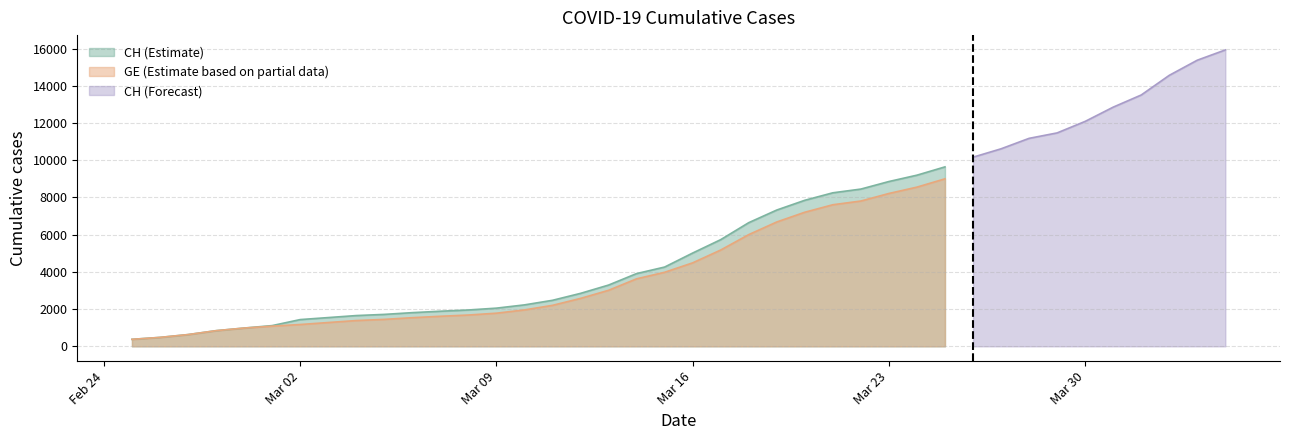

What is the spread (max minus min) of values at 2020-03-11?

271